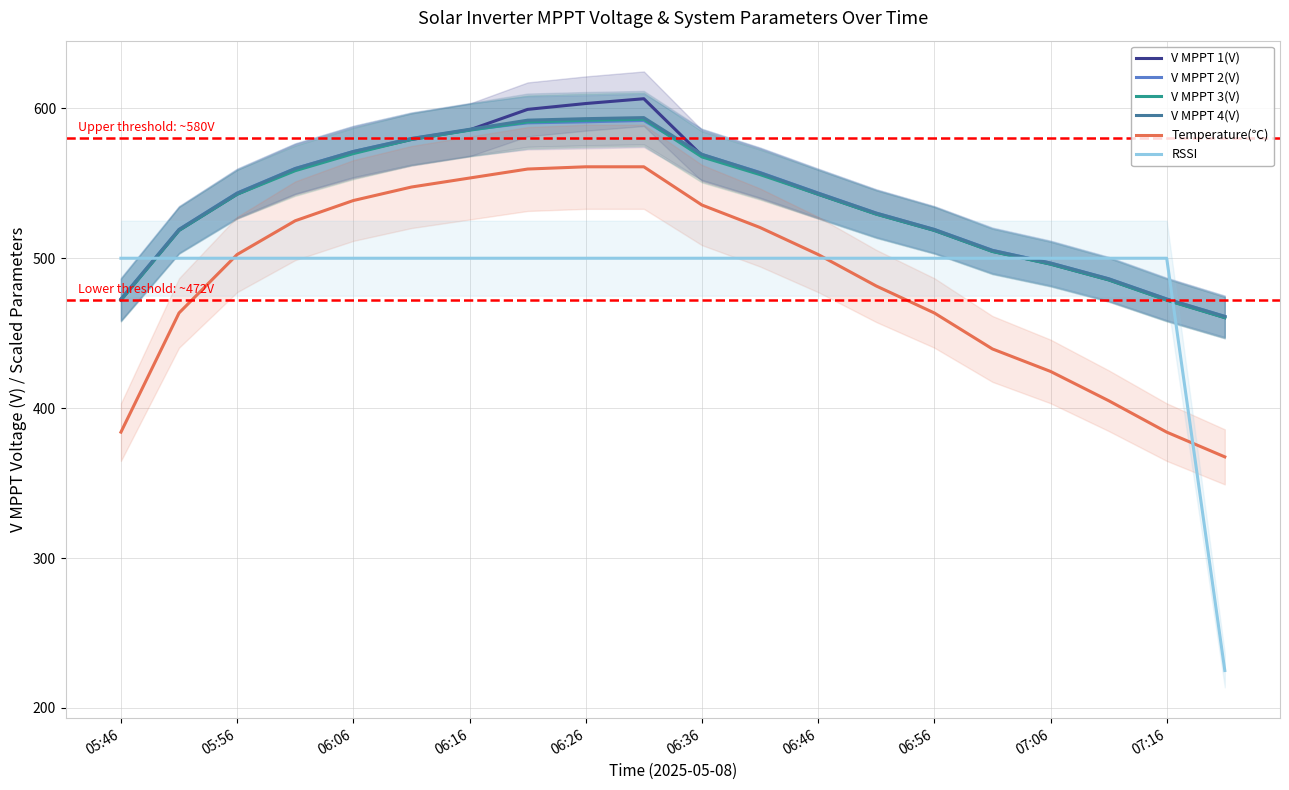

What value does the Temperature(℃) series have at 06:16?

553.5